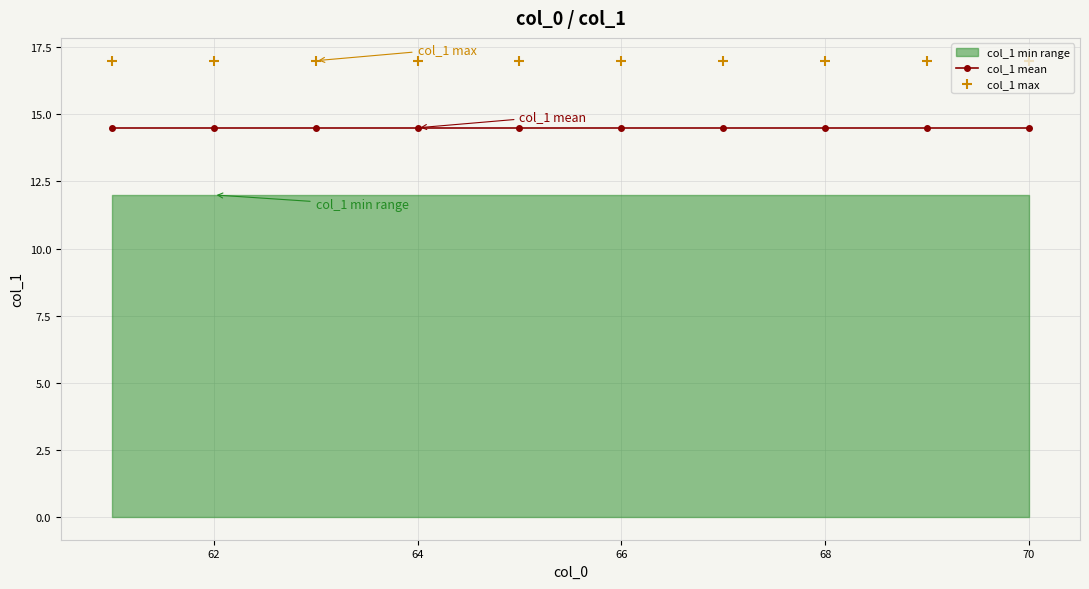

Which series reaches the minimum Y coordinate?

col_1 mean